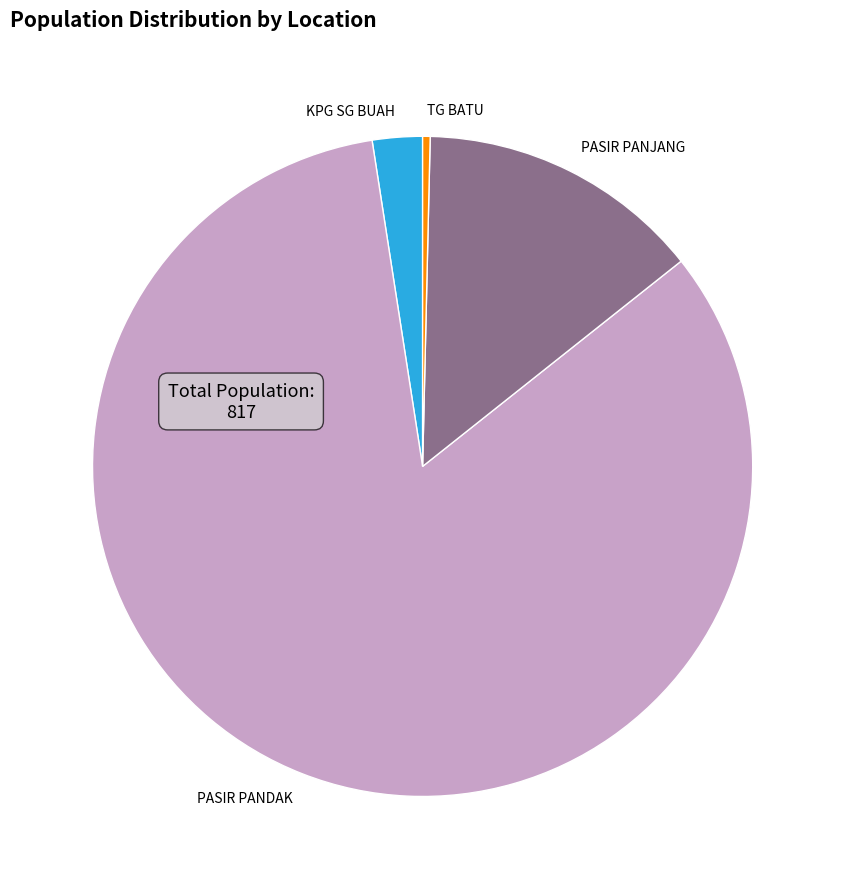

The TG BATU slice represents 7% of the pie. True or false?

False